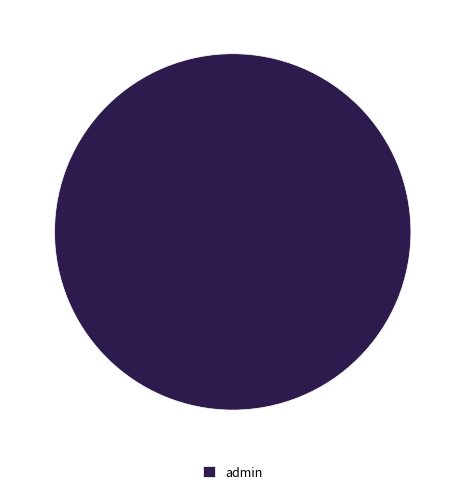

Which category accounts for the majority?

admin